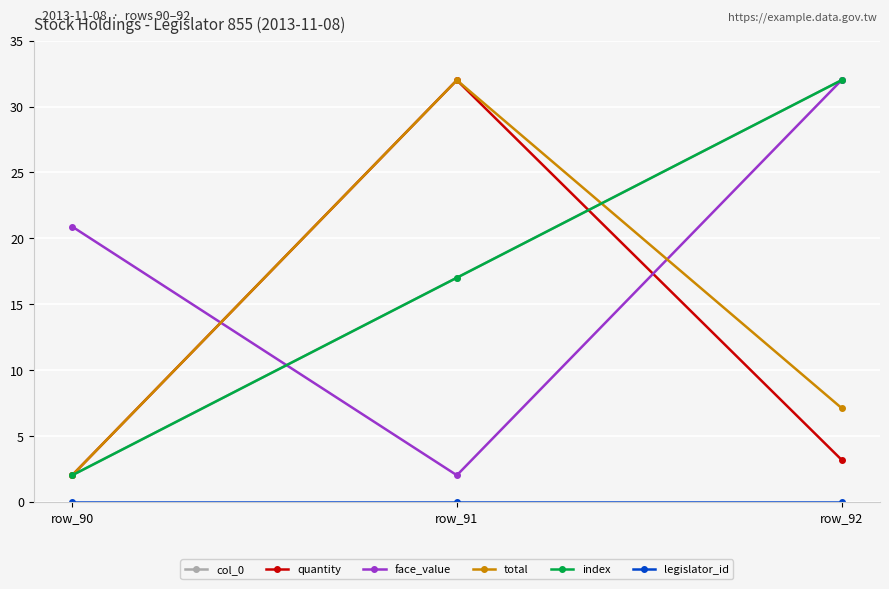

Between row_91 and row_92, which series saw the biggest shift?

face_value